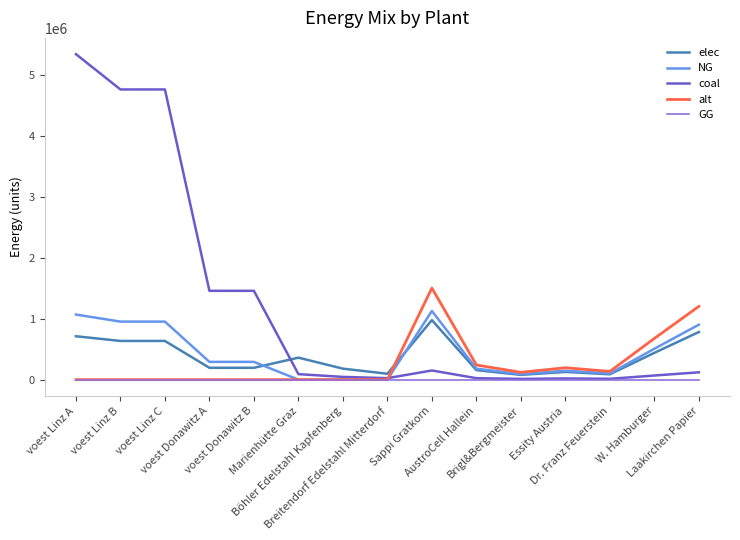

Which series has the largest range (max minus min)?

coal